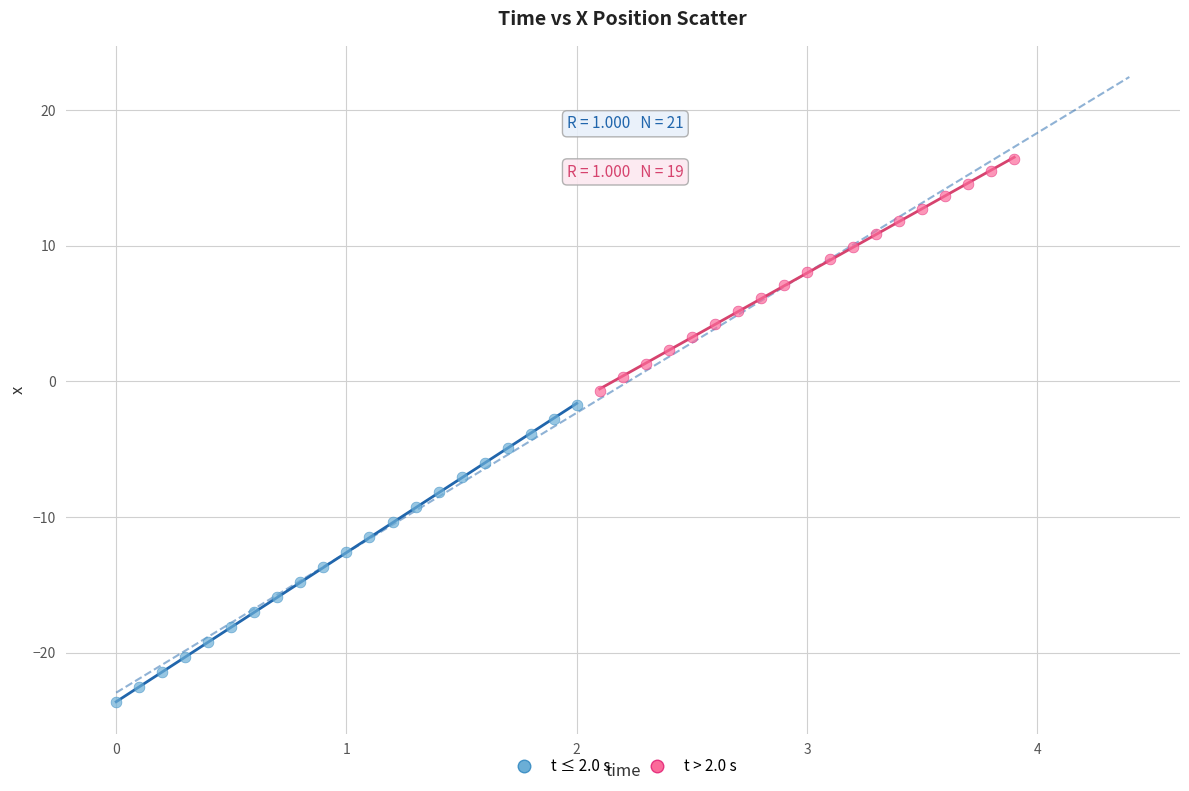

Which series reaches the maximum Y coordinate?

t > 2.0 s